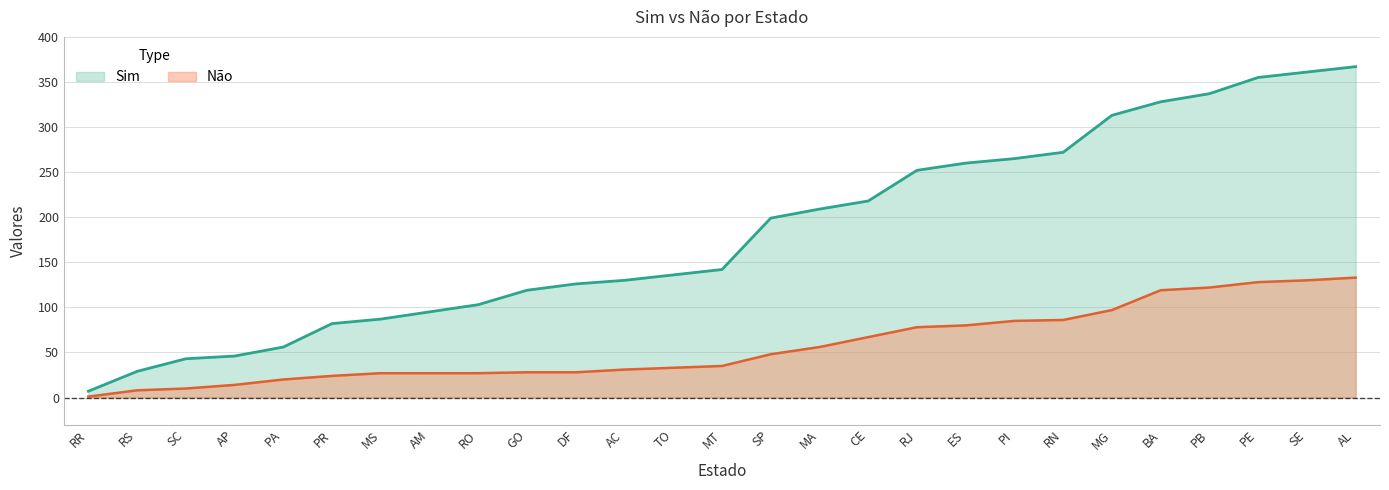

At which category is the sum across all series the highest?

AL